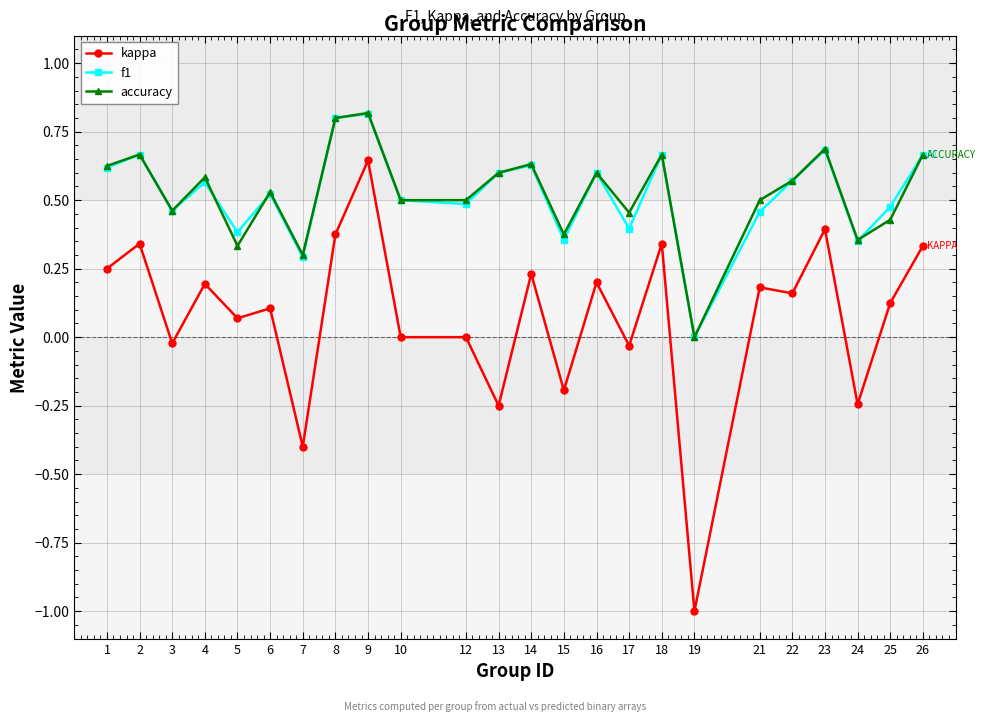

Which label corresponds to the smallest value in the chart?

19